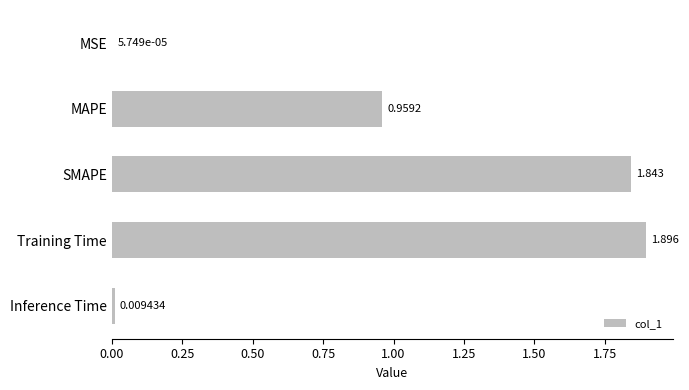

Which category has the highest value across all series?

Training Time